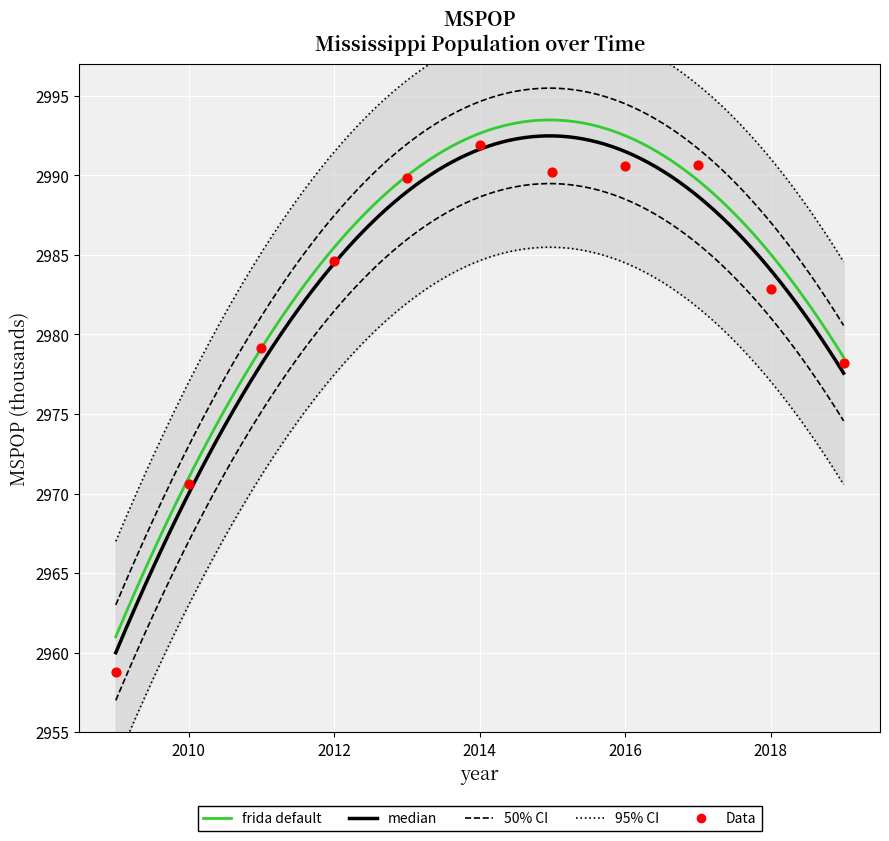

Approximately how many times larger is the value at 2011 compared to 2014?

1.0